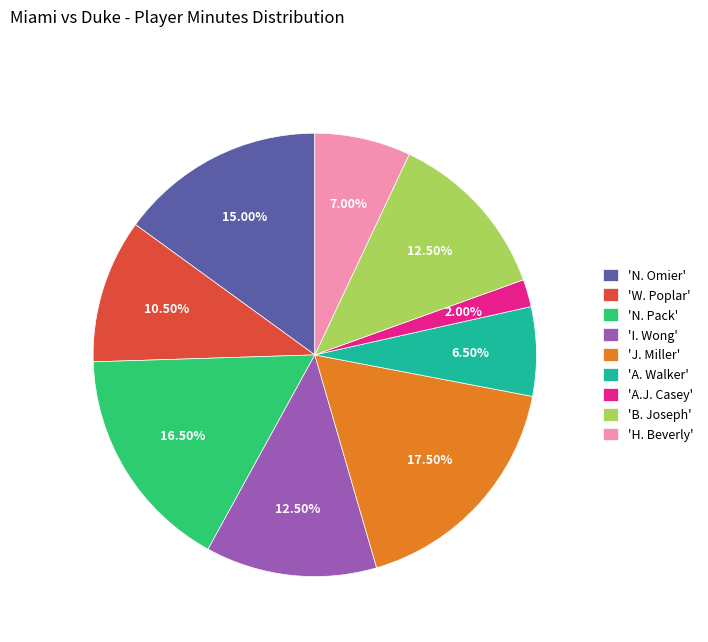

Do 'A. Walker' and 'B. Joseph' together represent more than half of the pie?

No